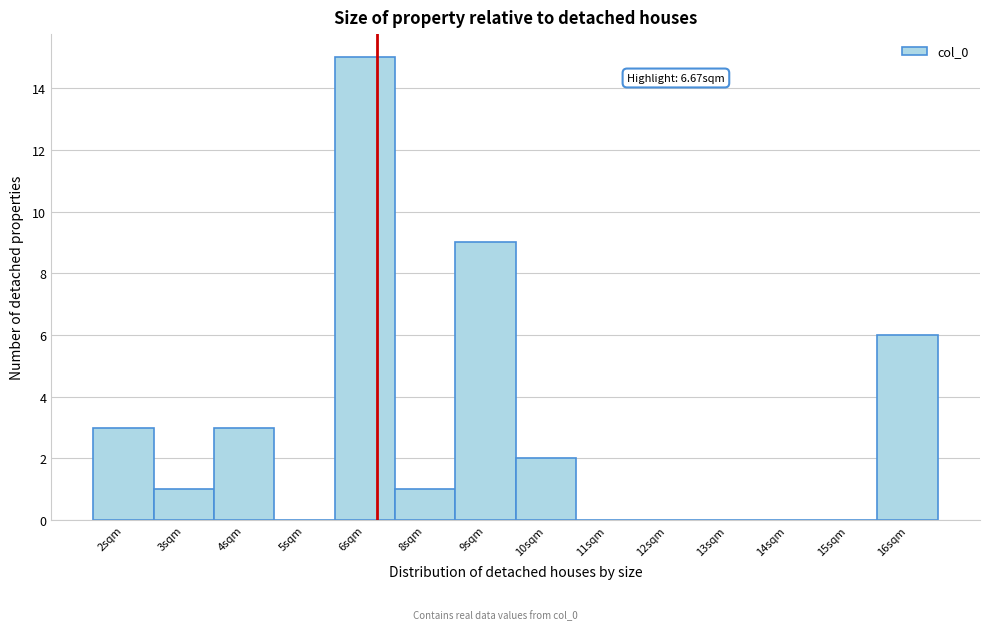

Reading left to right, what are all the values shown in this chart?

2sqm=3	3sqm=1	4sqm=3	5sqm=0	6sqm=15	8sqm=1	9sqm=9	10sqm=2	11sqm=0	12sqm=0	13sqm=0	14sqm=0	15sqm=0	16sqm=6